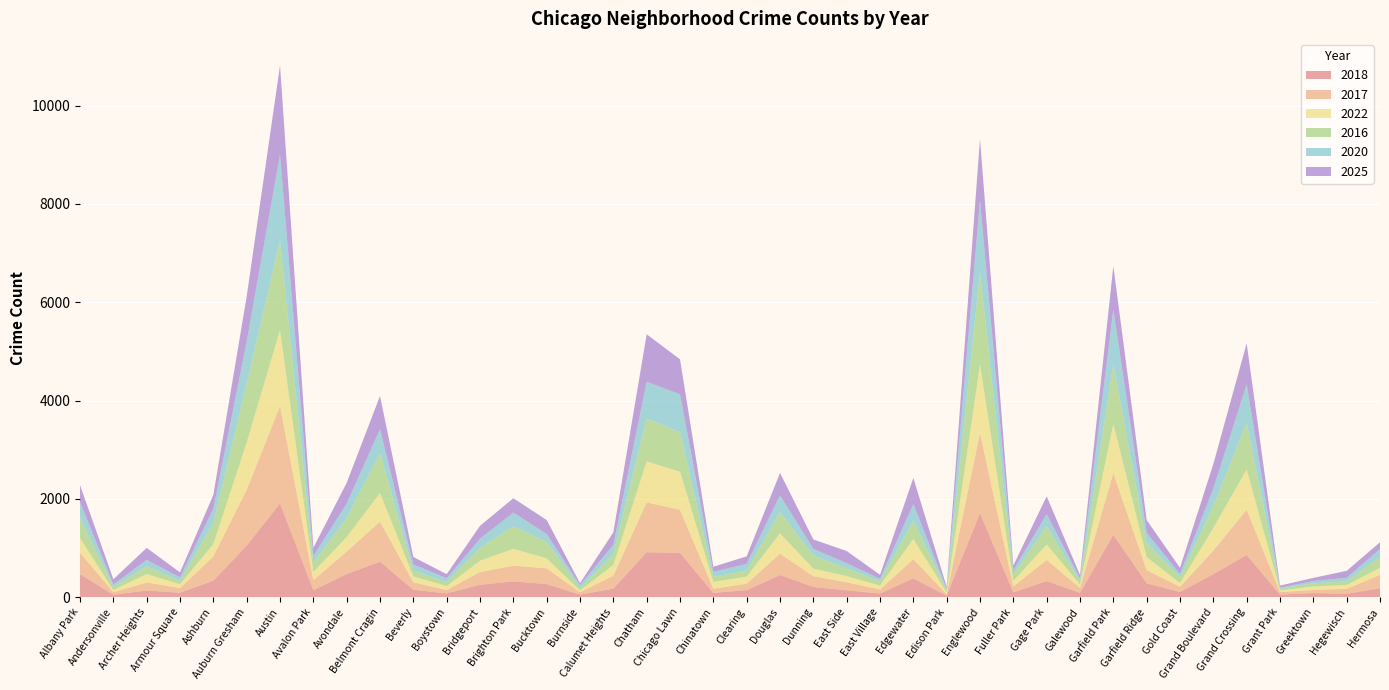

Reading right to left, transcribe all the data shown in this chart.

2018: Hermosa=181	Hegewisch=69	Greektown=83	Grant Park=53	Grand Crossing=858	Grand Boulevard=469	Gold Coast=105	Garfield Ridge=281	Garfield Park=1269	Galewood=87	Gage Park=328	Fuller Park=97	Englewood=1711	Edison Park=31	Edgewater=383	East Village=74	East Side=140	Dunning=207	Douglas=451	Clearing=143	Chinatown=87	Chicago Lawn=901	Chatham=915	Calumet Heights=173	Burnside=52	Bucktown=266	Brighton Park=321	Bridgeport=252	Boystown=76	Beverly=150	Belmont Cragin=723	Avondale=470	Avalon Park=141	Austin=1908	Auburn Gresham=1049	Ashburn=336	Armour Square=91	Archer Heights=135	Andersonville=51	Albany Park=467
2017: Hermosa=271	Hegewisch=101	Greektown=62	Grant Park=50	Grand Crossing=922	Grand Boulevard=477	Gold Coast=107	Garfield Ridge=267	Garfield Park=1255	Galewood=100	Gage Park=429	Fuller Park=120	Englewood=1635	Edison Park=27	Edgewater=391	East Village=82	East Side=163	Dunning=218	Douglas=435	Clearing=132	Chinatown=83	Chicago Lawn=876	Chatham=1013	Calumet Heights=264	Burnside=47	Bucktown=319	Brighton Park=320	Bridgeport=260	Boystown=69	Beverly=152	Belmont Cragin=814	Avondale=457	Avalon Park=205	Austin=1981	Auburn Gresham=1134	Ashburn=491	Armour Square=94	Archer Heights=164	Andersonville=50	Albany Park=435
2022: Hermosa=146	Hegewisch=75	Greektown=73	Grant Park=32	Grand Crossing=817	Grand Boulevard=462	Gold Coast=76	Garfield Ridge=267	Garfield Park=998	Galewood=70	Gage Park=316	Fuller Park=116	Englewood=1385	Edison Park=41	Edgewater=411	East Village=80	East Side=125	Dunning=156	Douglas=412	Clearing=142	Chinatown=141	Chicago Lawn=776	Chatham=832	Calumet Heights=219	Burnside=37	Bucktown=205	Brighton Park=341	Bridgeport=230	Boystown=80	Beverly=120	Belmont Cragin=581	Avondale=297	Avalon Park=166	Austin=1541	Auburn Gresham=965	Ashburn=253	Armour Square=77	Archer Heights=171	Andersonville=44	Albany Park=299
2016: Hermosa=222	Hegewisch=75	Greektown=66	Grant Park=35	Grand Crossing=951	Grand Boulevard=452	Gold Coast=115	Garfield Ridge=295	Garfield Park=1223	Galewood=73	Gage Park=377	Fuller Park=123	Englewood=1881	Edison Park=46	Edgewater=373	East Village=87	East Side=160	Dunning=268	Douglas=435	Clearing=125	Chinatown=102	Chicago Lawn=805	Chatham=877	Calumet Heights=225	Burnside=55	Bucktown=333	Brighton Park=465	Bridgeport=261	Boystown=80	Beverly=120	Belmont Cragin=816	Avondale=391	Avalon Park=186	Austin=1833	Auburn Gresham=1203	Ashburn=435	Armour Square=67	Archer Heights=162	Andersonville=61	Albany Park=412
2020: Hermosa=159	Hegewisch=74	Greektown=44	Grant Park=26	Grand Crossing=783	Grand Boulevard=351	Gold Coast=72	Garfield Ridge=200	Garfield Park=1108	Galewood=53	Gage Park=239	Fuller Park=92	Englewood=1466	Edison Park=26	Edgewater=337	East Village=51	East Side=104	Dunning=134	Douglas=339	Clearing=136	Chinatown=103	Chicago Lawn=771	Chatham=745	Calumet Heights=185	Burnside=53	Bucktown=162	Brighton Park=273	Bridgeport=187	Boystown=80	Beverly=124	Belmont Cragin=485	Avondale=288	Avalon Park=139	Austin=1744	Auburn Gresham=850	Ashburn=286	Armour Square=72	Archer Heights=127	Andersonville=53	Albany Park=319
2025: Hermosa=138	Hegewisch=142	Greektown=64	Grant Park=40	Grand Crossing=835	Grand Boulevard=498	Gold Coast=122	Garfield Ridge=259	Garfield Park=885	Galewood=68	Gage Park=363	Fuller Park=96	Englewood=1246	Edison Park=41	Edgewater=530	East Village=81	East Side=247	Dunning=191	Douglas=456	Clearing=153	Chinatown=102	Chicago Lawn=710	Chatham=967	Calumet Heights=254	Burnside=40	Bucktown=285	Brighton Park=293	Bridgeport=262	Boystown=82	Beverly=151	Belmont Cragin=675	Avondale=424	Avalon Park=168	Austin=1811	Auburn Gresham=918	Ashburn=280	Armour Square=103	Archer Heights=244	Andersonville=105	Albany Park=348